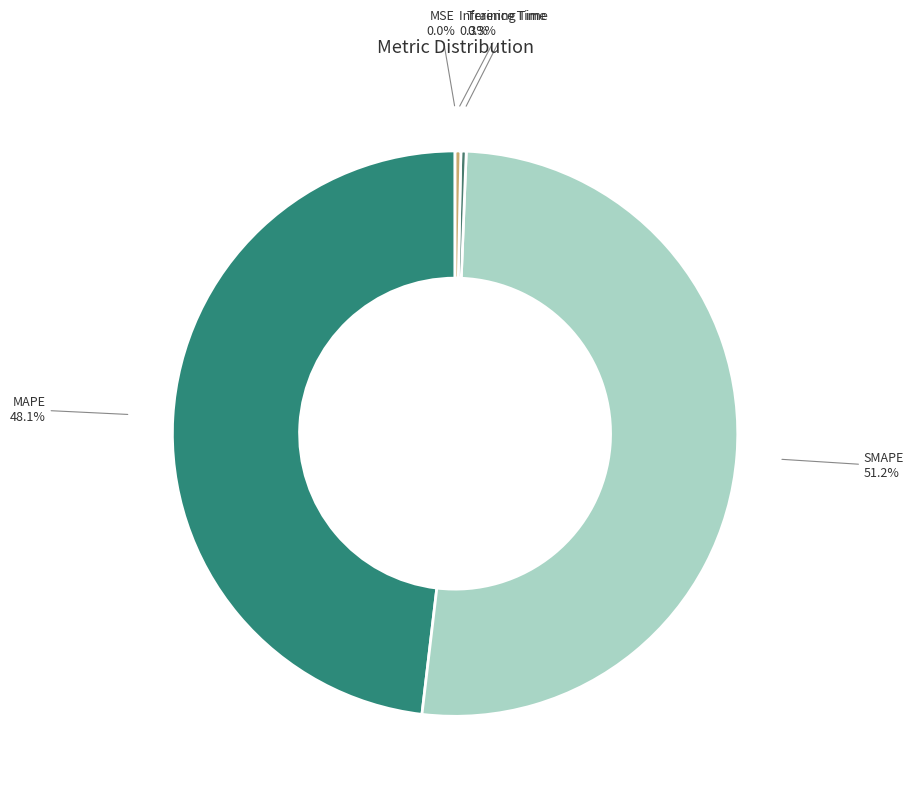

Which slice is the largest?

SMAPE